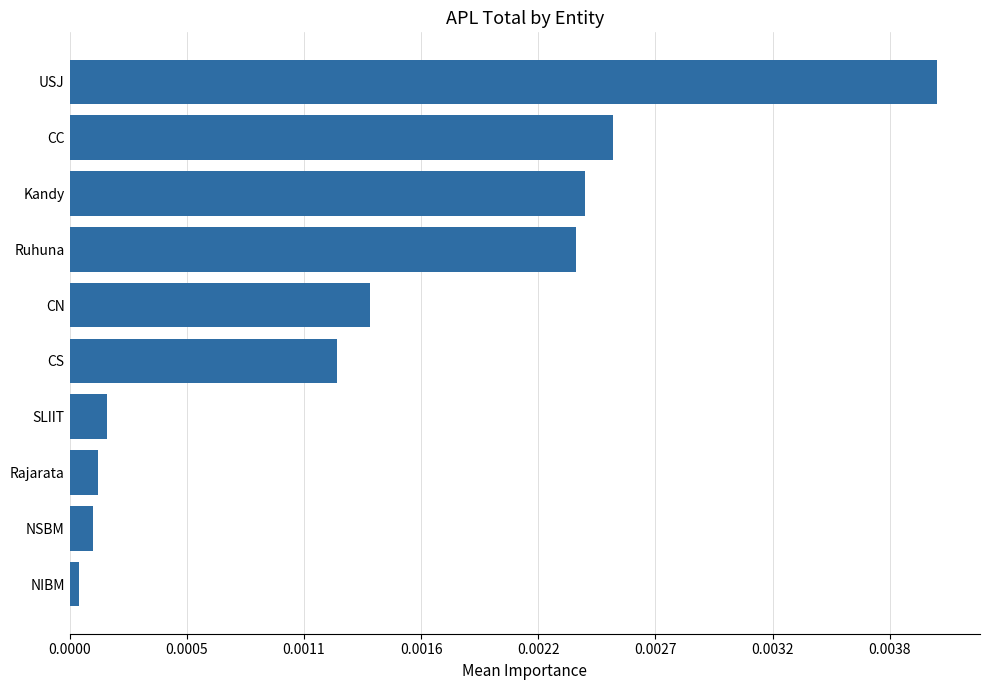

How many data points are less than 64?

5